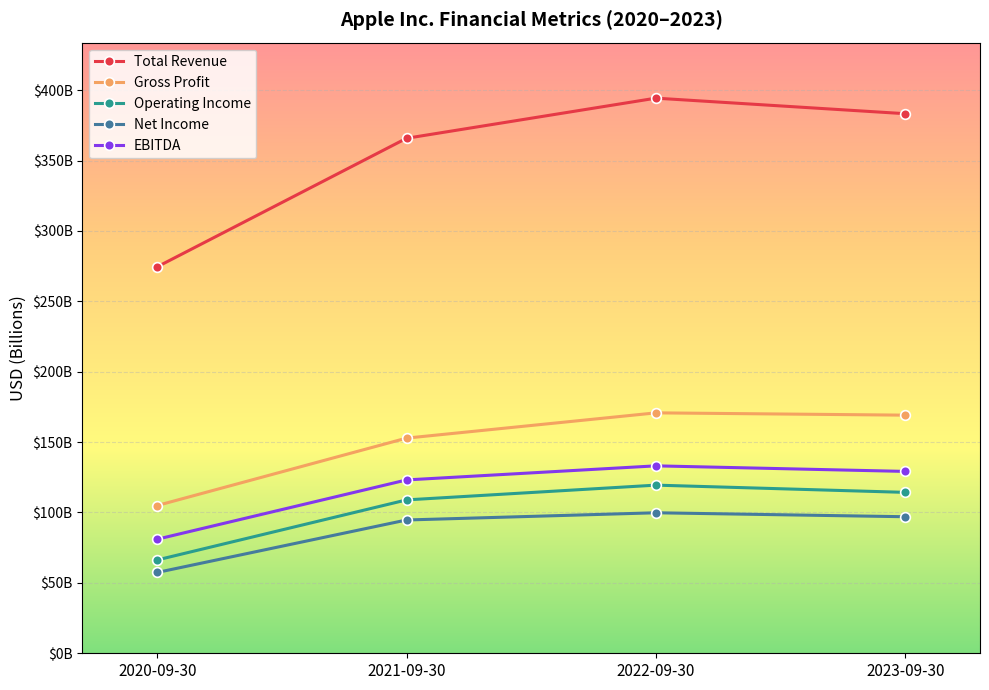

Rank the series at 2021-09-30 from highest to lowest value.

Total Revenue, Gross Profit, EBITDA, Operating Income, Net Income